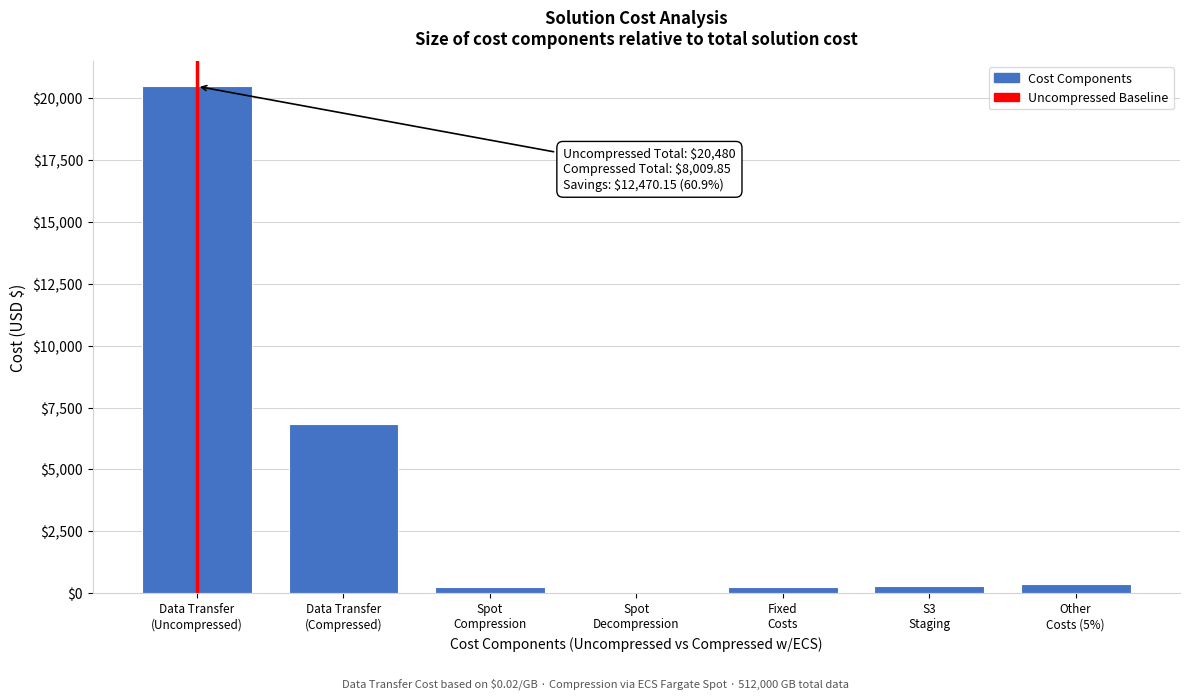

What is the greatest value displayed?

20480.0